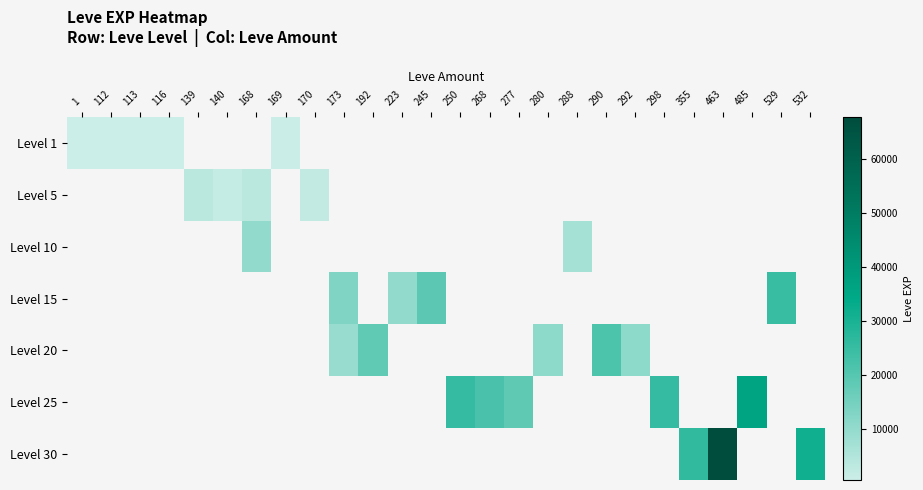

How many series are shown in this chart?

7